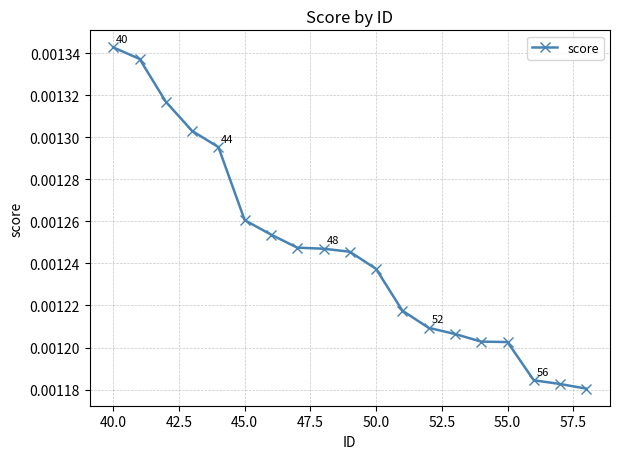

Count the values in the range 0 to 1.

19